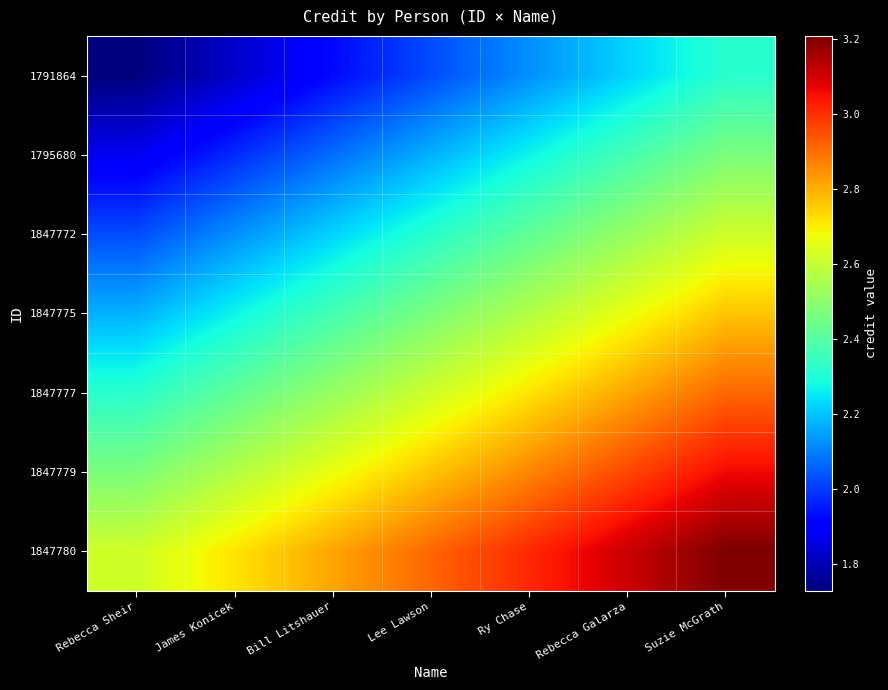

Rank the series by their average value, from highest to lowest.

1847780, 1847779, 1847777, 1847775, 1847772, 1795680, 1791864